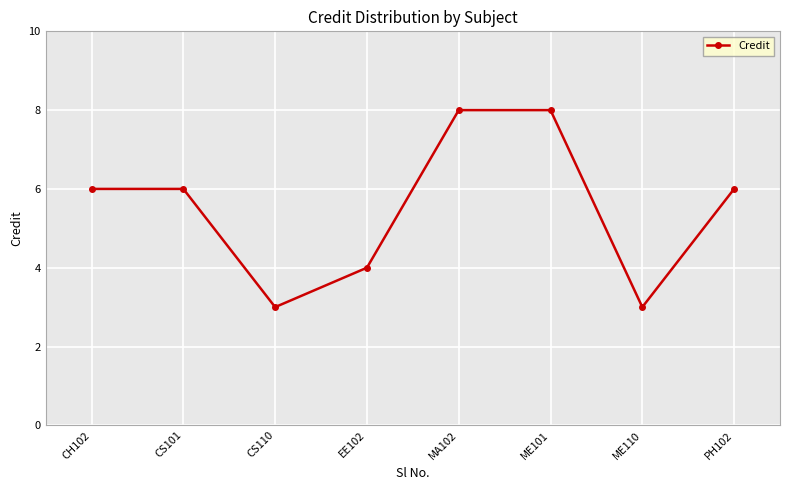

What is the change in value from CH102 to MA102?

+2